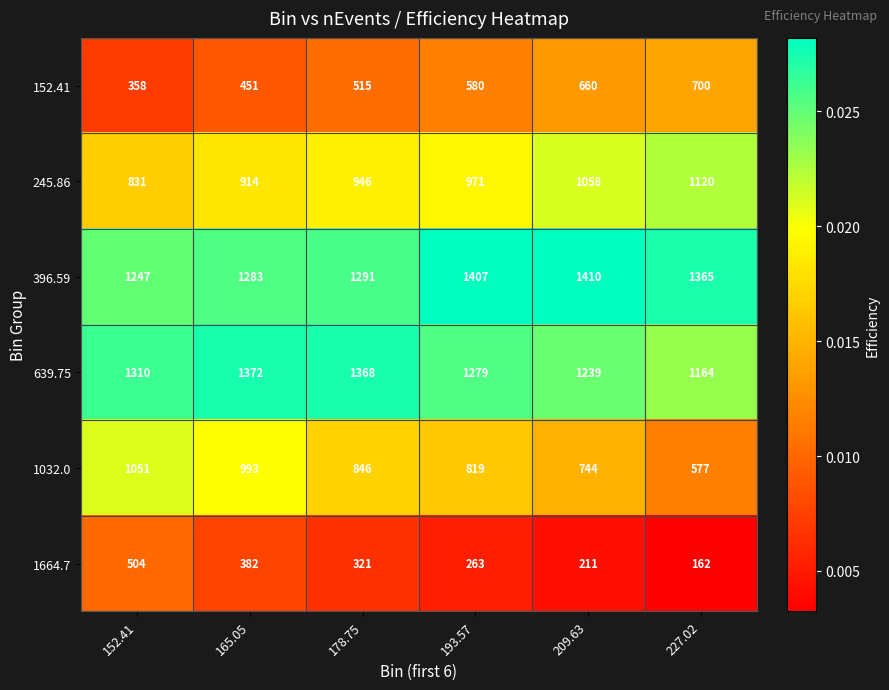

At how many categories does at least one series exceed 597?

6